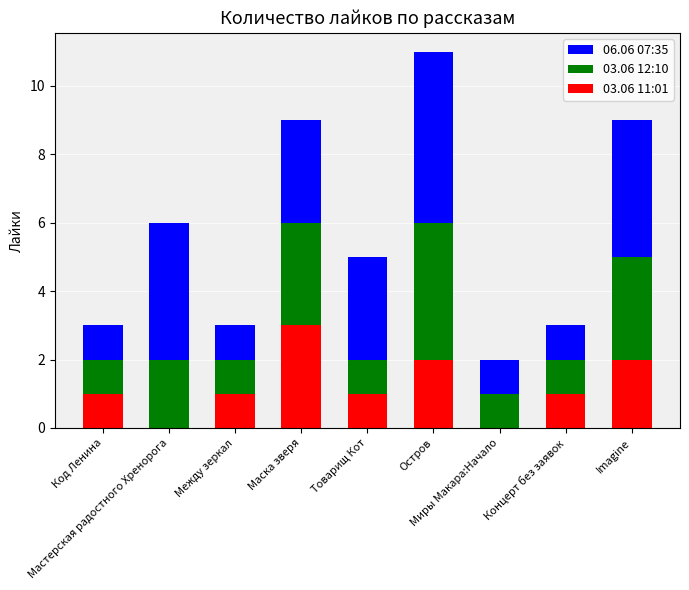

Are the bars horizontal?

No